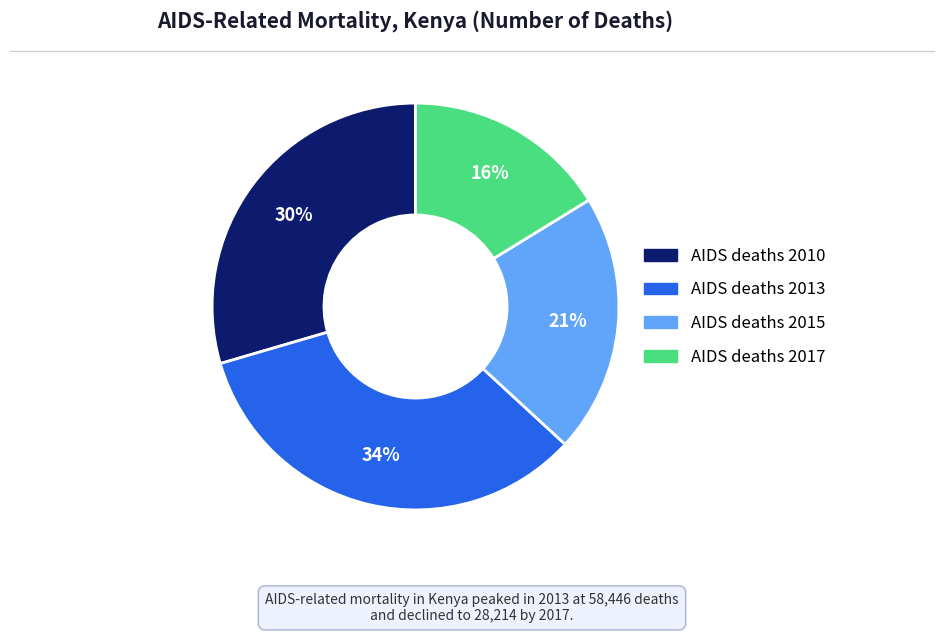

To the nearest percent, what is the average slice percentage?

25%